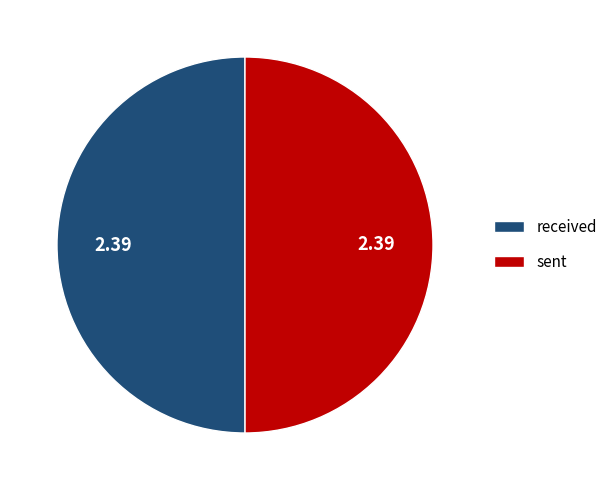

Do received and sent together represent more than half of the pie?

Yes